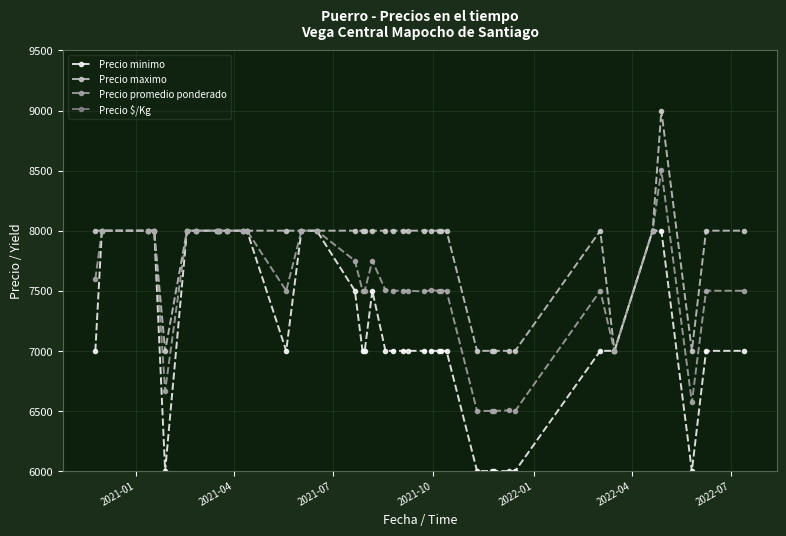

Rank the series by their maximum value, from lowest to highest.

Precio $/Kg, Precio minimo, Precio promedio ponderado, Precio maximo